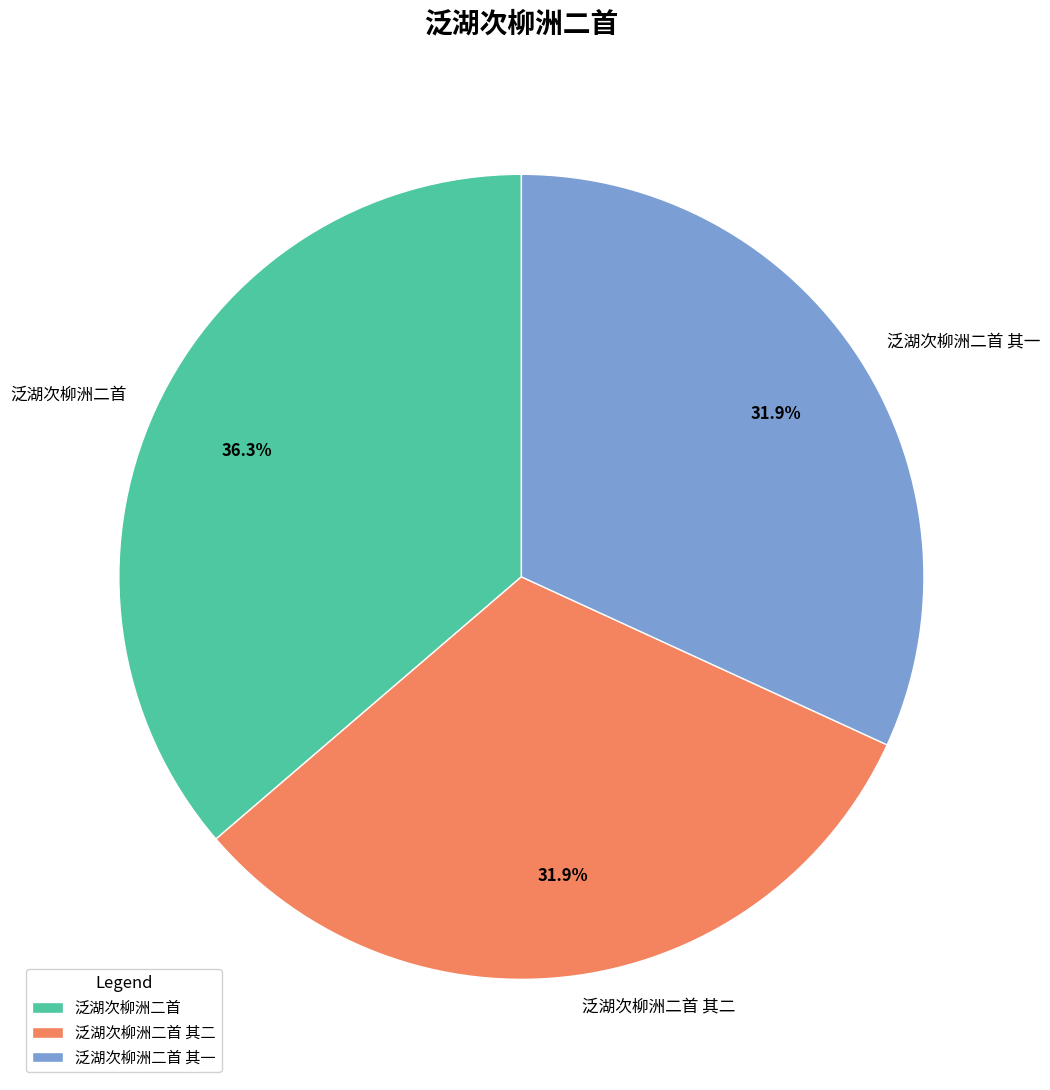

Which category has the biggest portion of the pie?

泛湖次柳洲二首